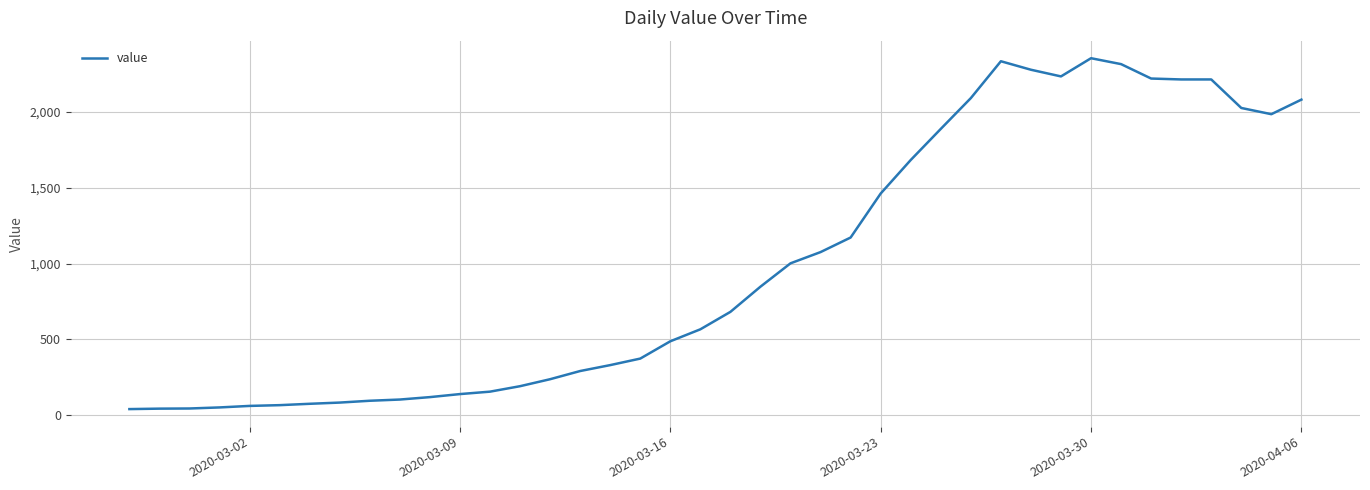

What is the greatest value displayed?

2354